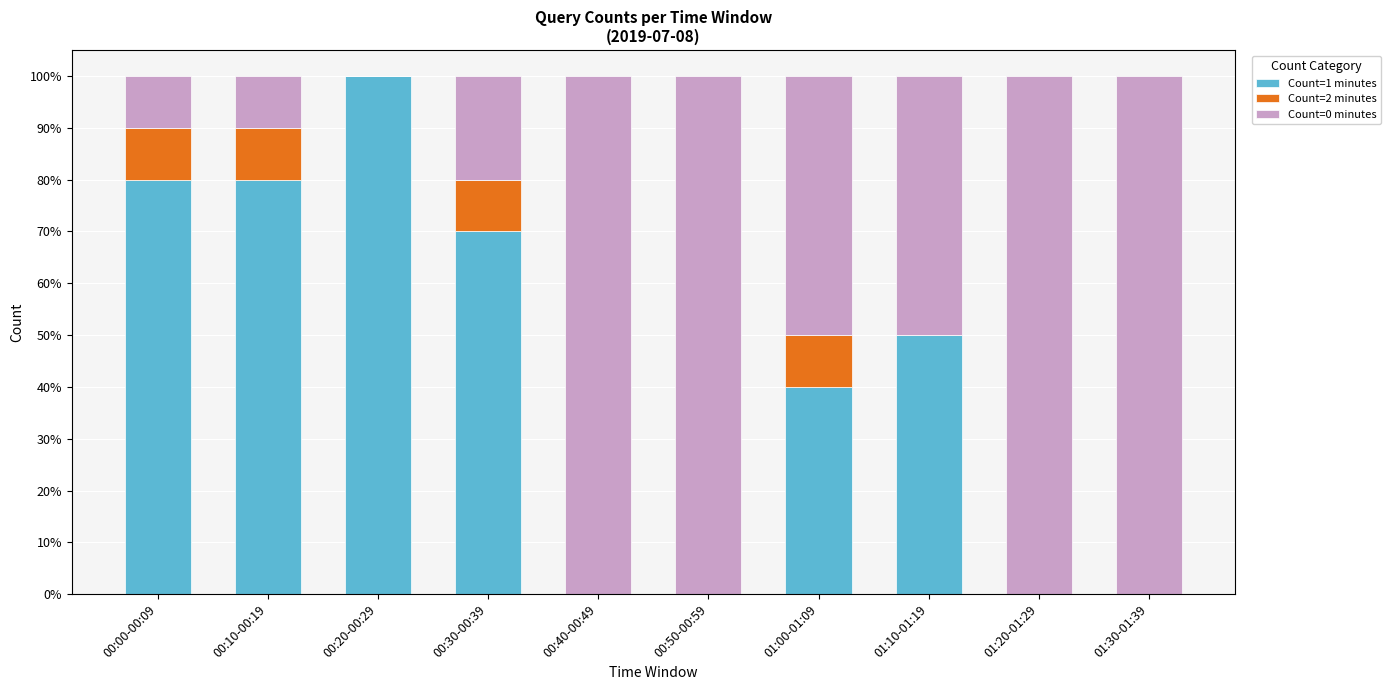

The value of Count=1 minutes at 00:20-00:29 is 149. True or false?

False